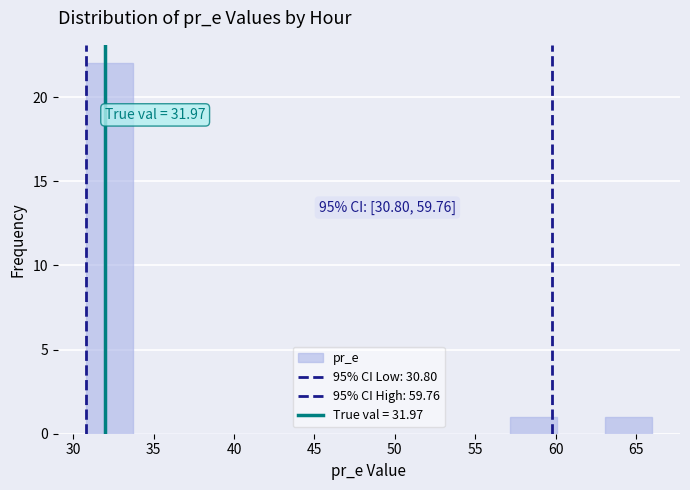

Which range on the x-axis has the tallest bar?

31.0 to 33.5